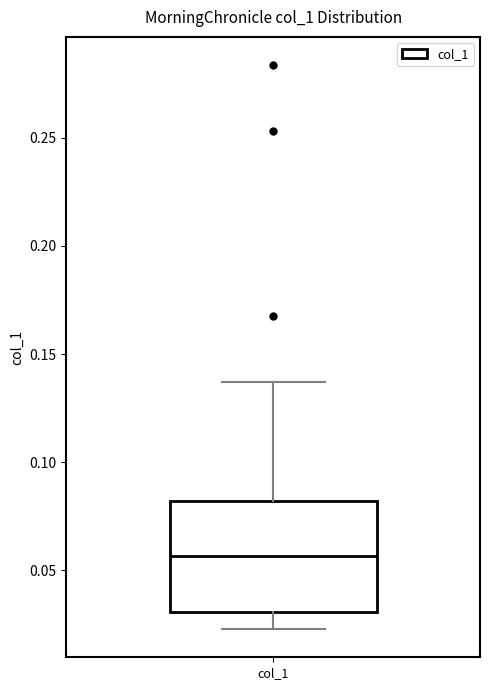

Where does the lower whisker of the box for col_1 end on the y-axis? The values are not printed on the chart, so give them approximately, as read against the axis.

0.025